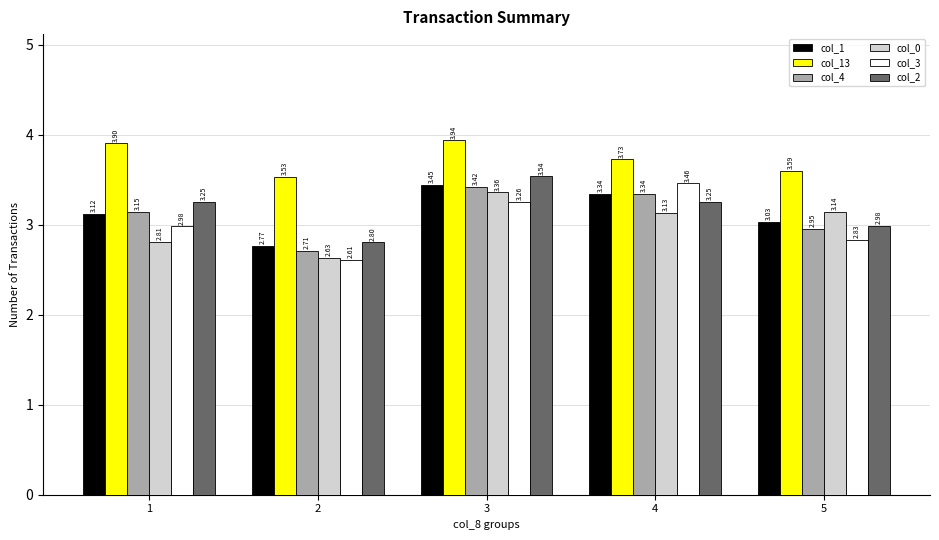

What are all the series names shown in the legend?

col_1, col_13, col_4, col_0, col_3, col_2